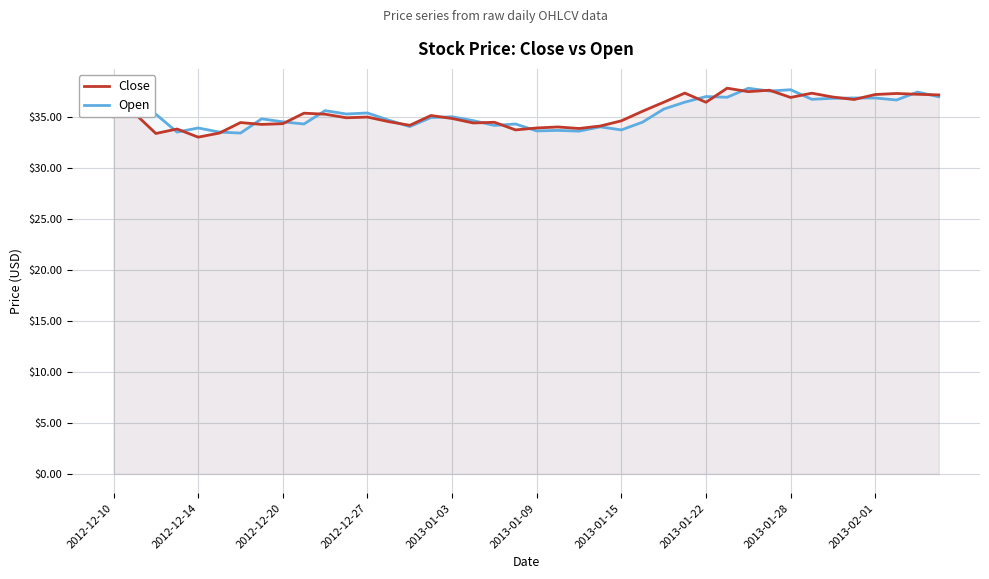

What is the average value of the Close series?

35.4